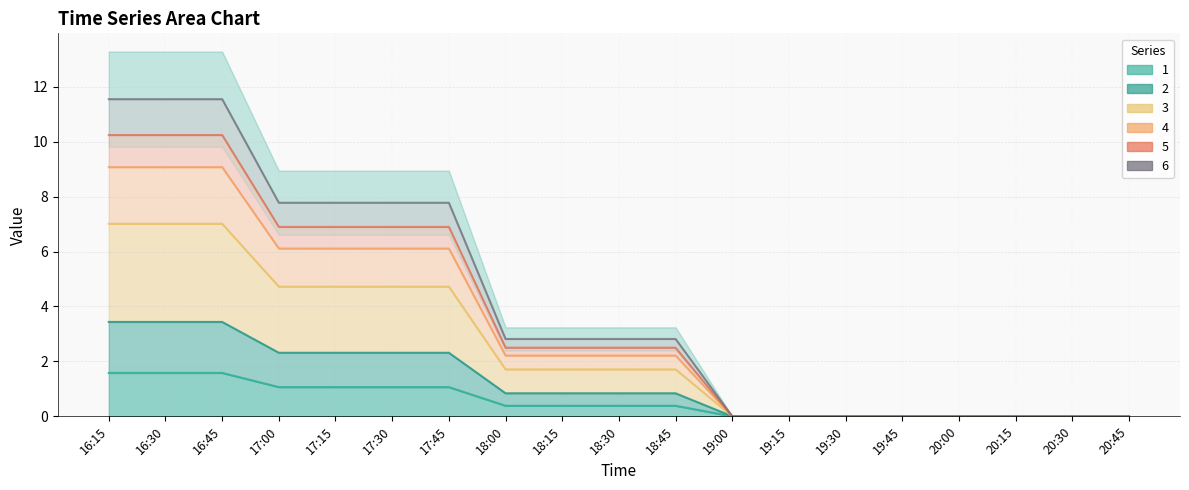

Which category has the lowest value across all series?

19:00